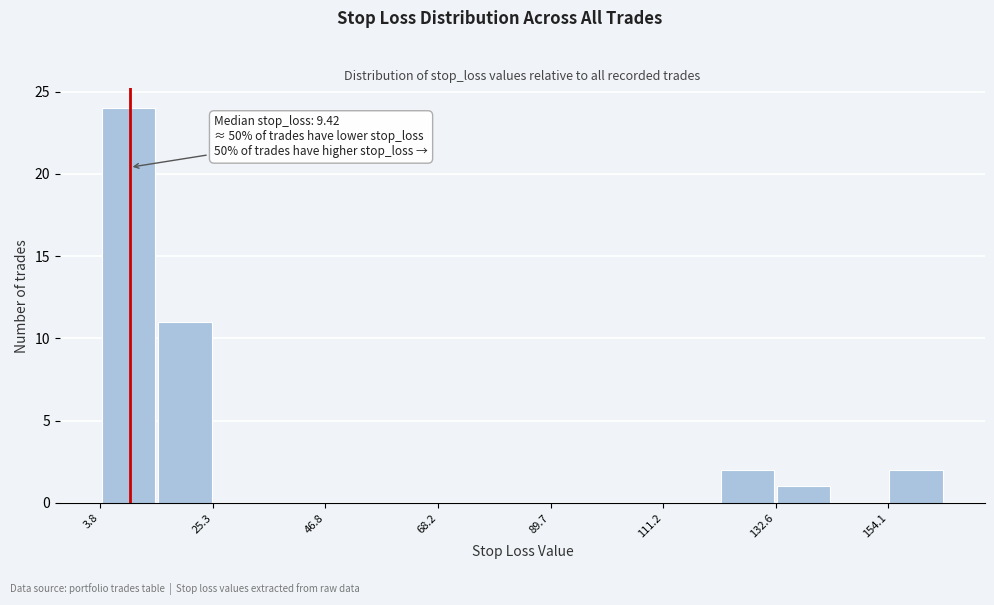

Read against the x-axis, roughly where is the centre of the tallest bar?

10